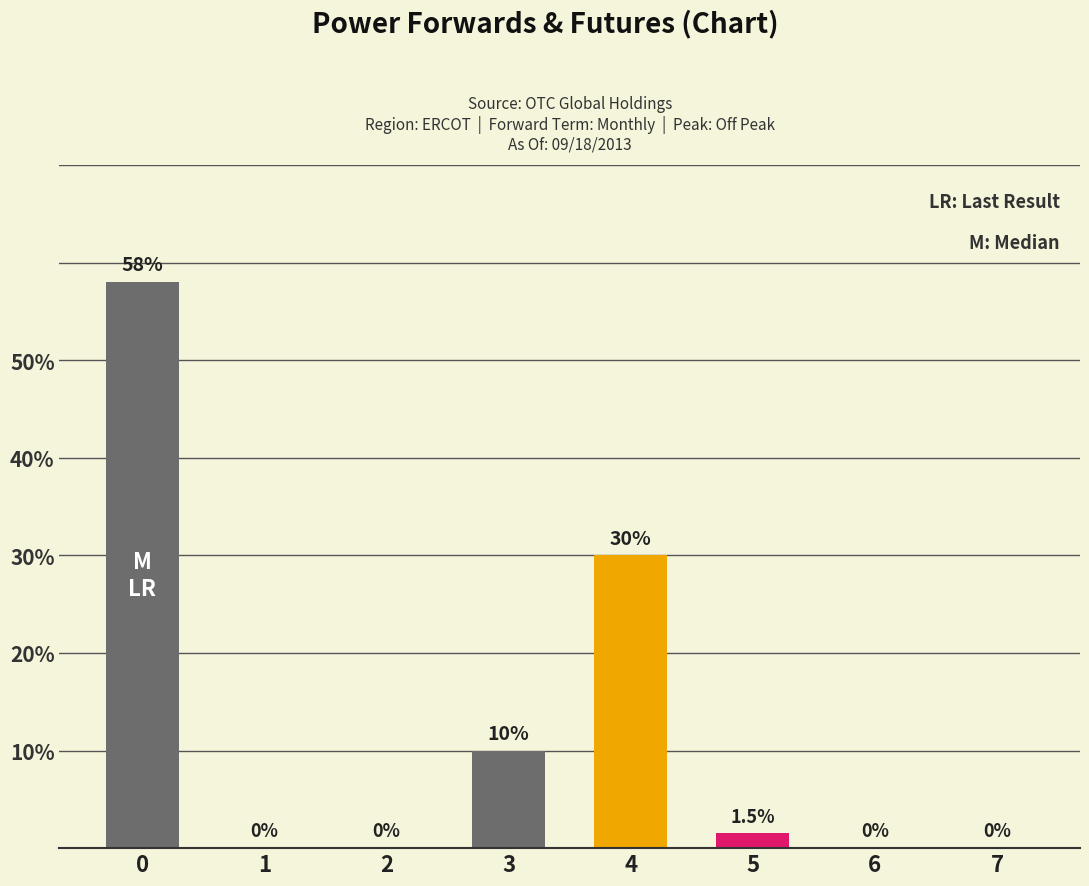

Reading right to left, list all the values displayed in this chart.

0.0	0.0	1.5	30.0	10.0	0.0	0.0	58.0